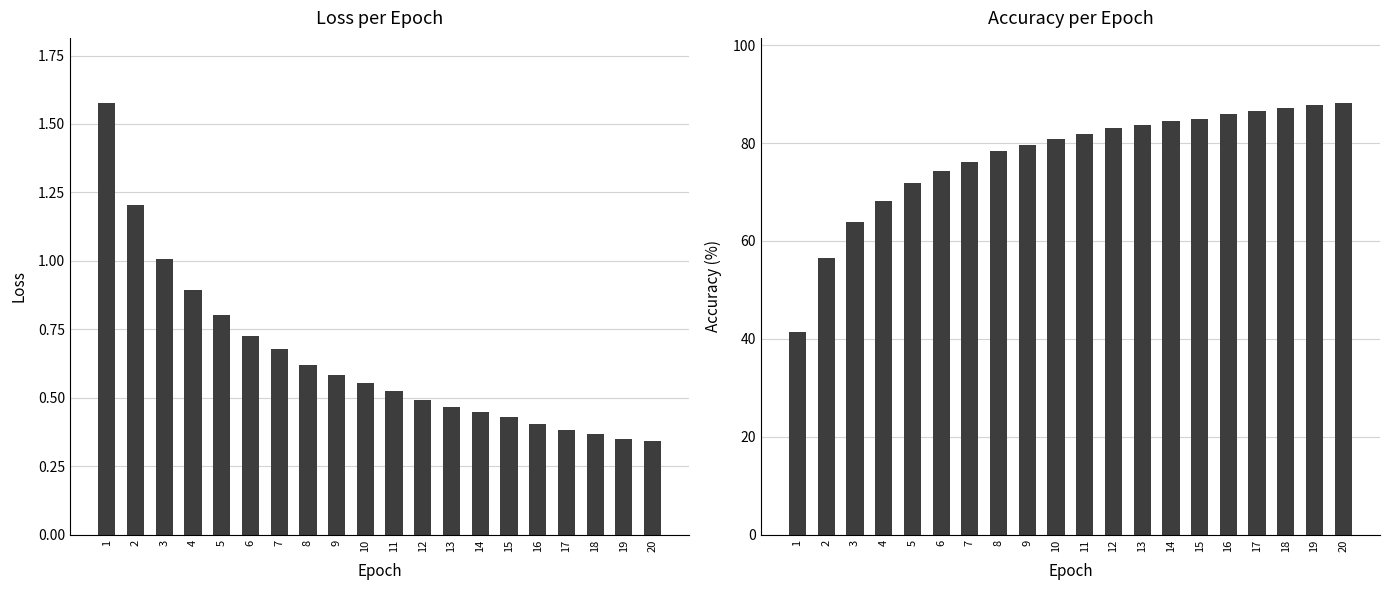

Is it true that loss equals 1.0 at 3?

True